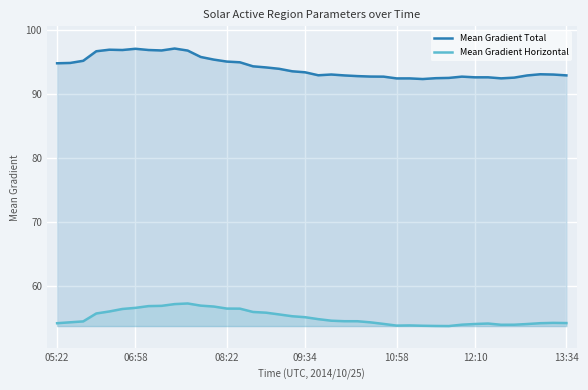

In Mean Gradient Total, how many points are higher than both neighbors (excluding endpoints)?

8